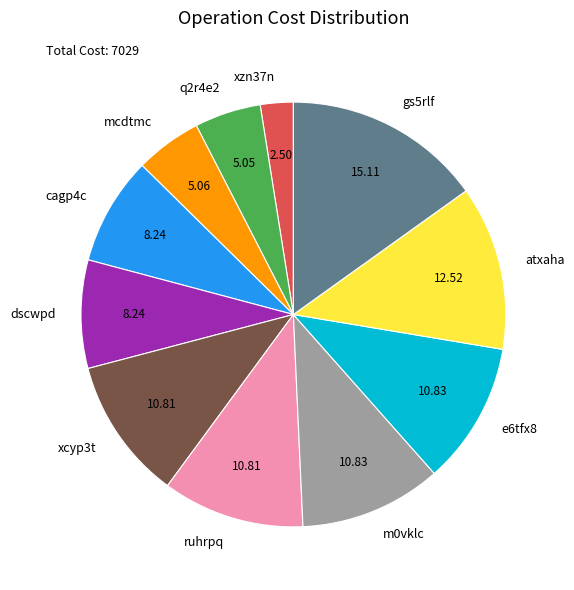

Count the number of slices in the pie.

11